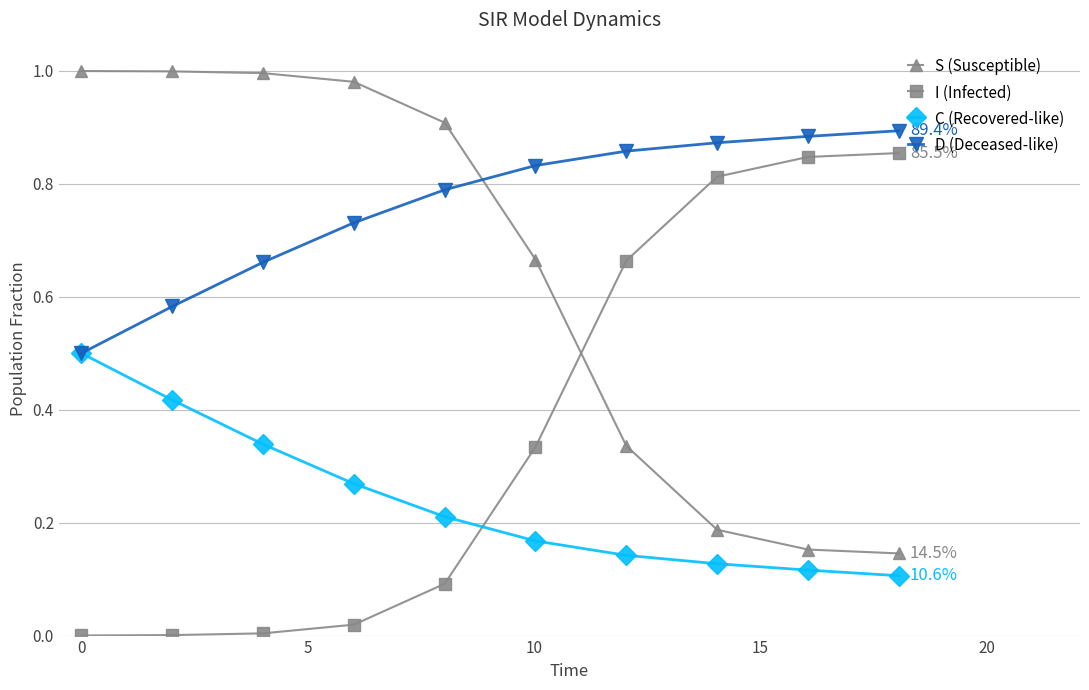

True or false: S (Susceptible) and D (Deceased-like) cross at least once.

True